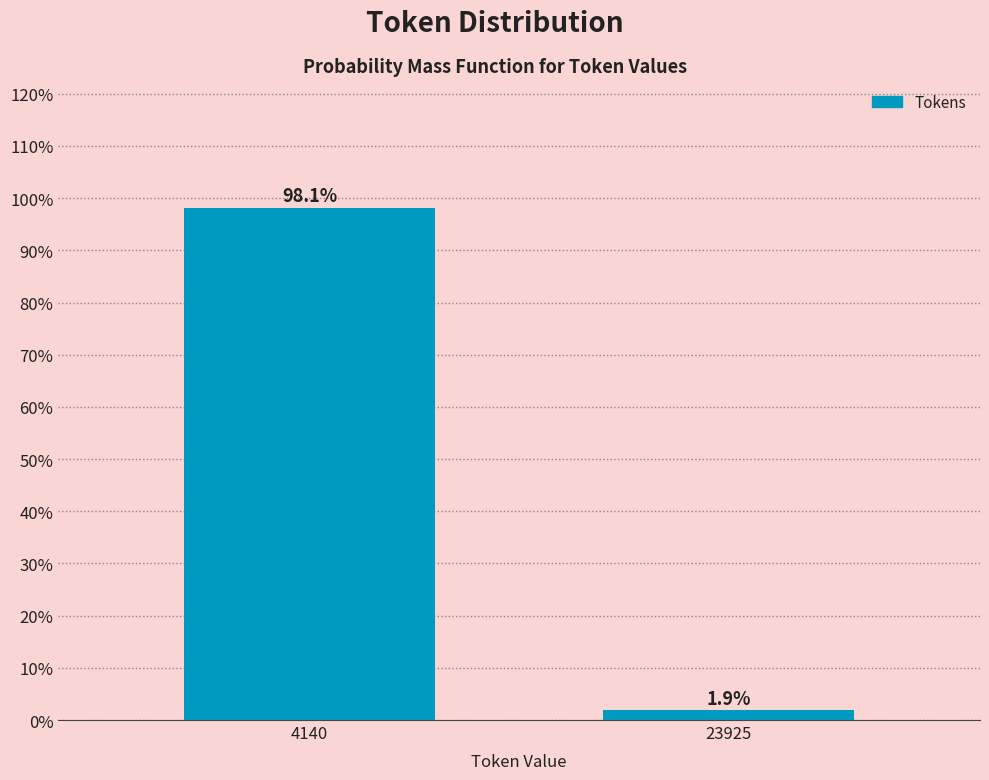

Reading right to left, list all the values displayed in this chart.

1.9	98.1